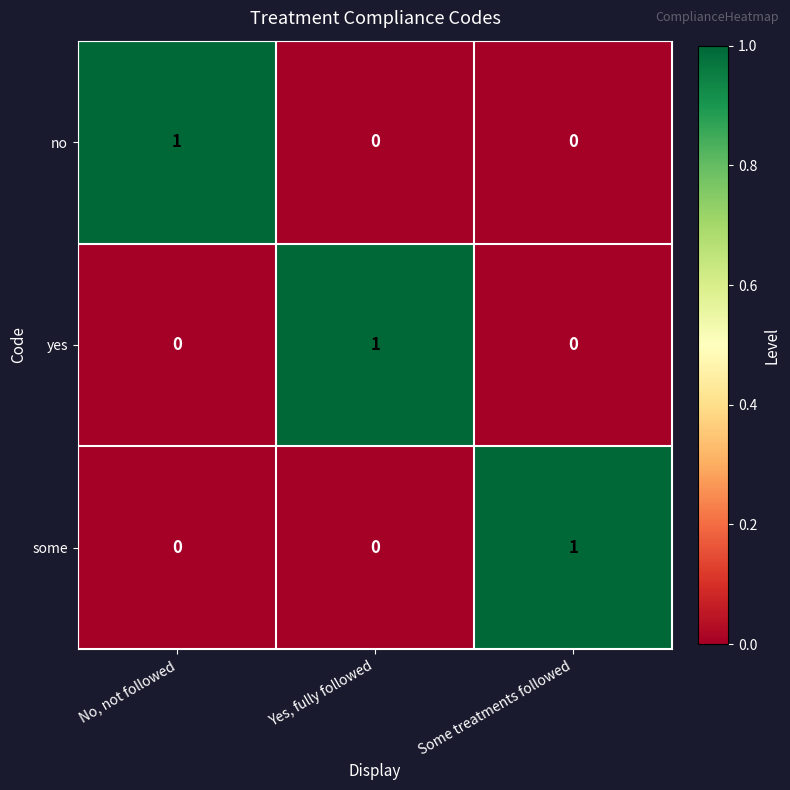

What is the maximum value shown in the chart?

1